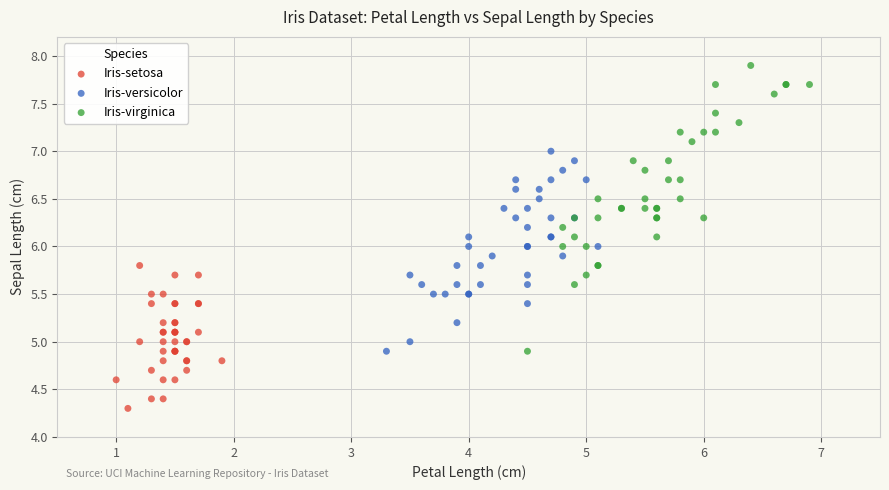

Which series contains the highest Y value?

Iris-virginica